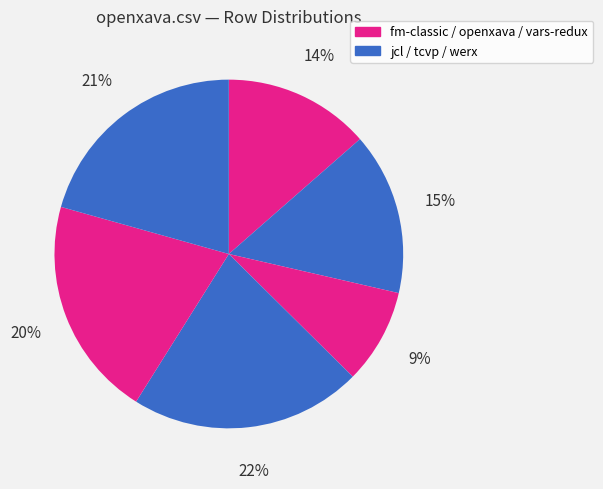

Count the number of slices in the pie.

6